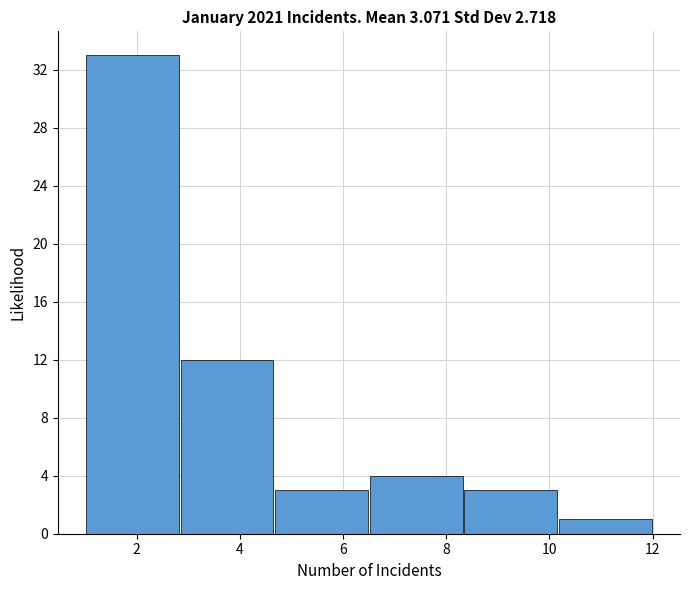

Reading left to right, transcribe this chart: for each bar, give the range it covers on the x-axis and its height. Neither the bar edges nor the heights are printed on the chart, so give them approximately, as read against the axes.

1.0 to 2.8: 33
2.8 to 4.6: 12
4.6 to 6.6: 3
6.6 to 8.4: 4
8.4 to 10.2: 3
10.2 to 12.0: 1